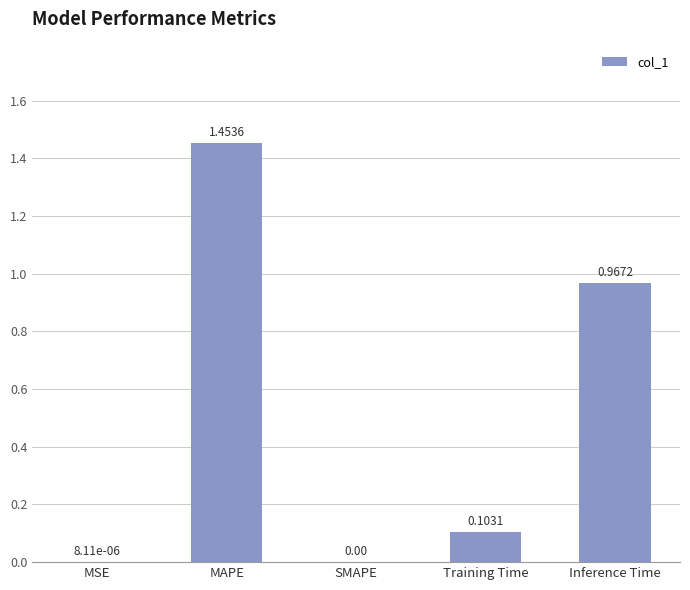

What is the change in value from MSE to MAPE?

+1.5